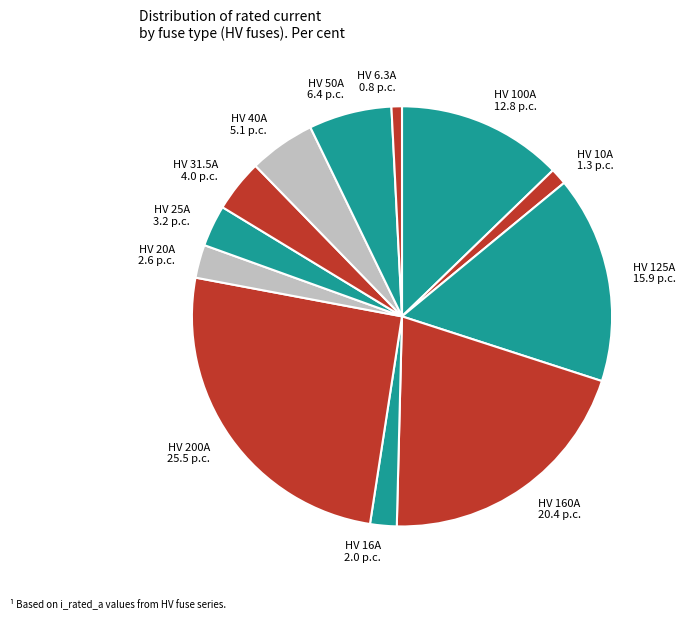

Combined, do HV 160A and HV 25A account for over 50%?

No